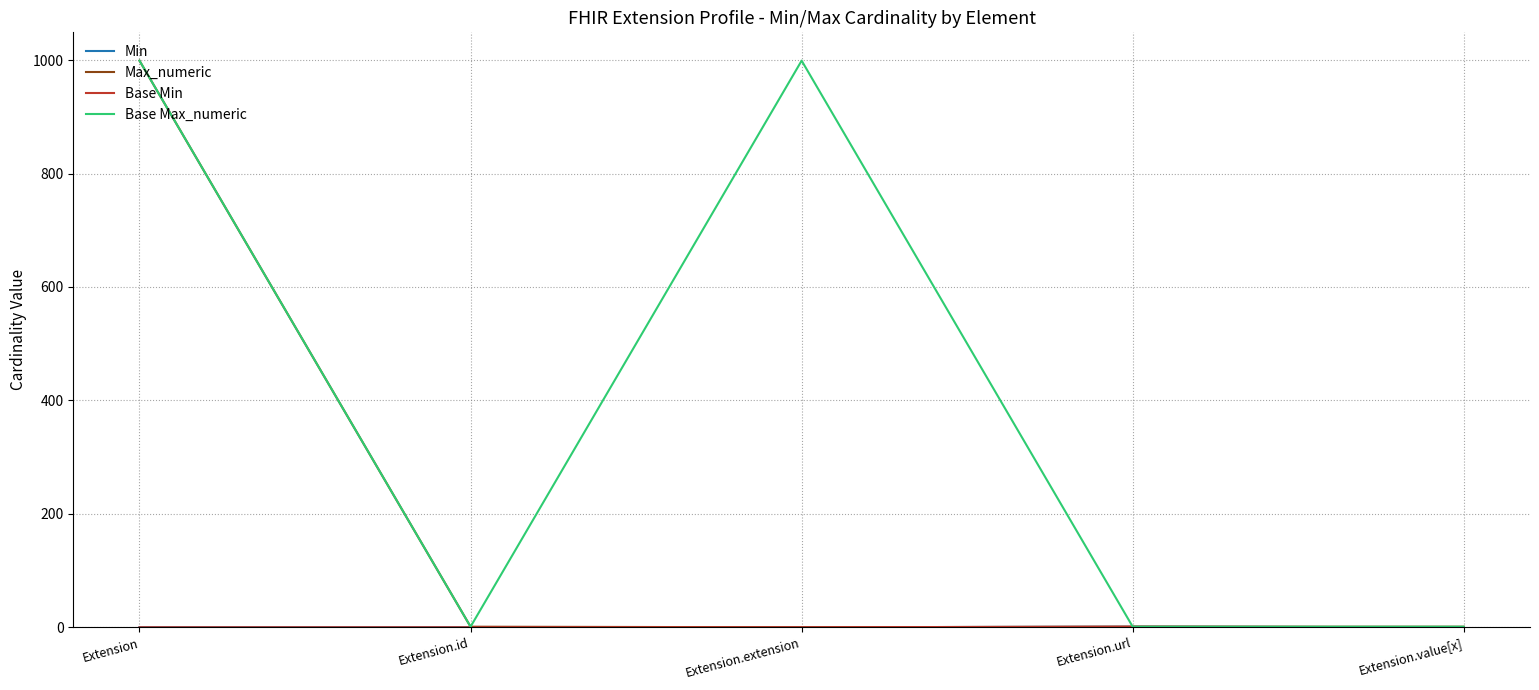

Does the chart have visible grid lines?

Yes